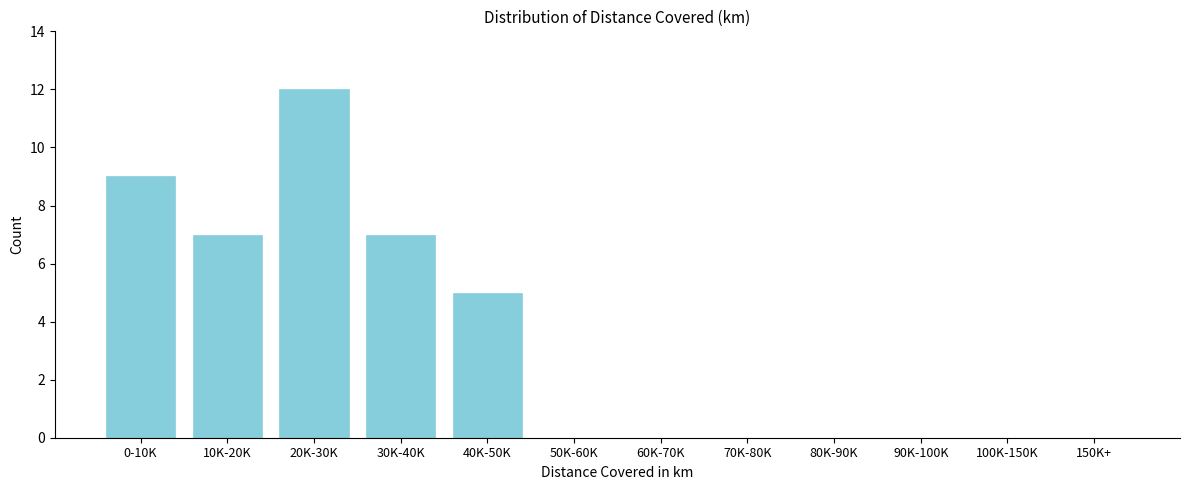

Reading left to right, list all the values displayed in this chart.

0-10K=9	10K-20K=7	20K-30K=12	30K-40K=7	40K-50K=5	50K-60K=0	60K-70K=0	70K-80K=0	80K-90K=0	90K-100K=0	100K-150K=0	150K+=0